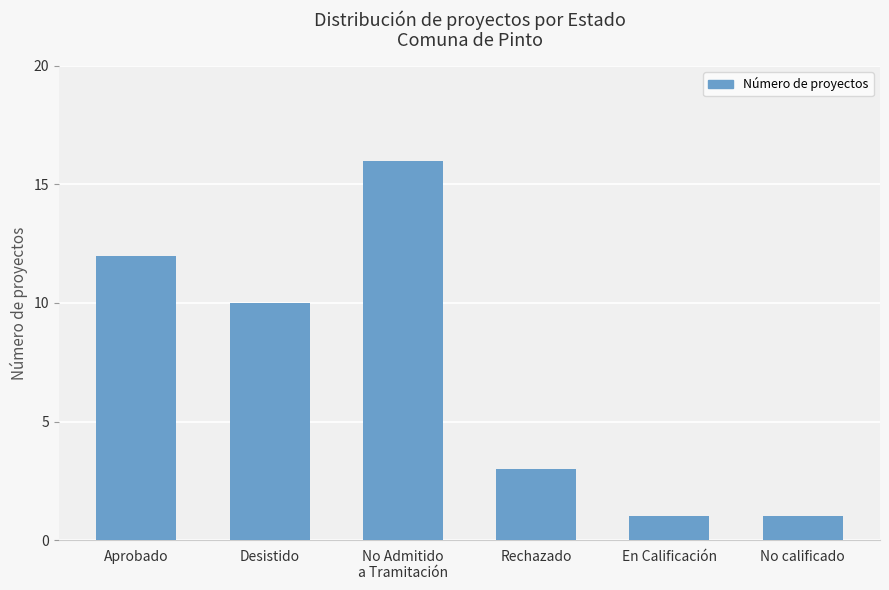

What is the smallest value displayed?

1